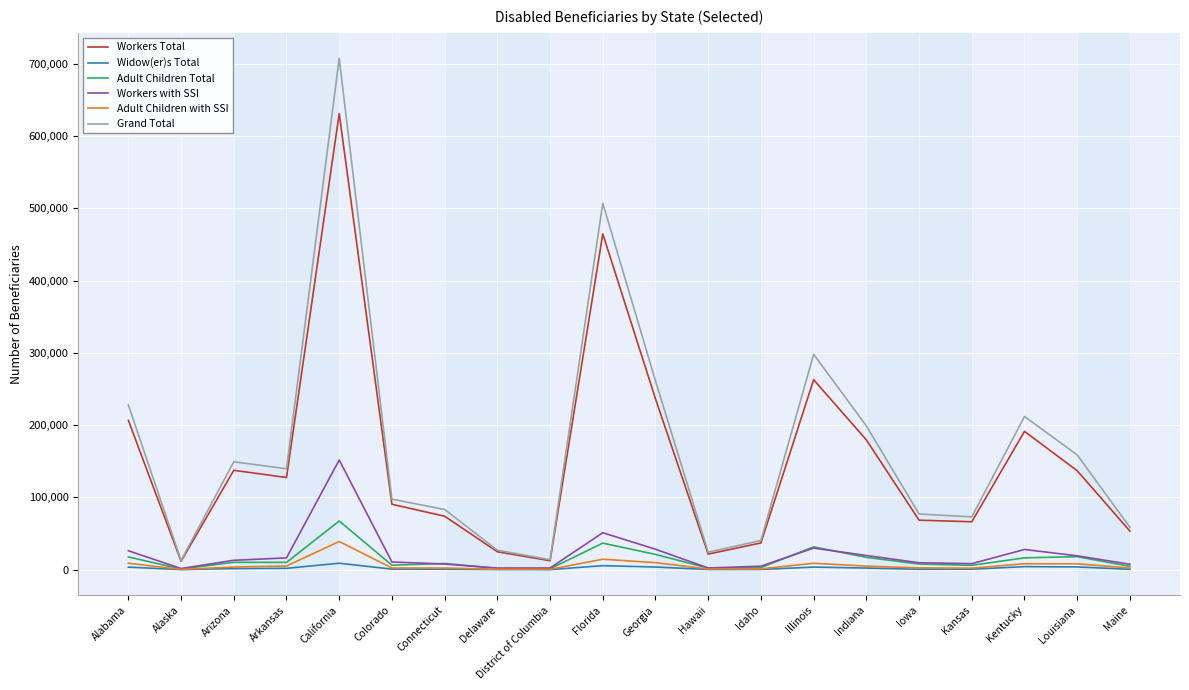

Which series has the largest range (max minus min)?

Grand Total